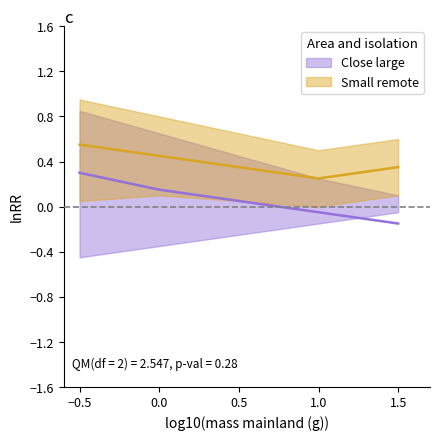

How many positive values does the Close large series have?

1